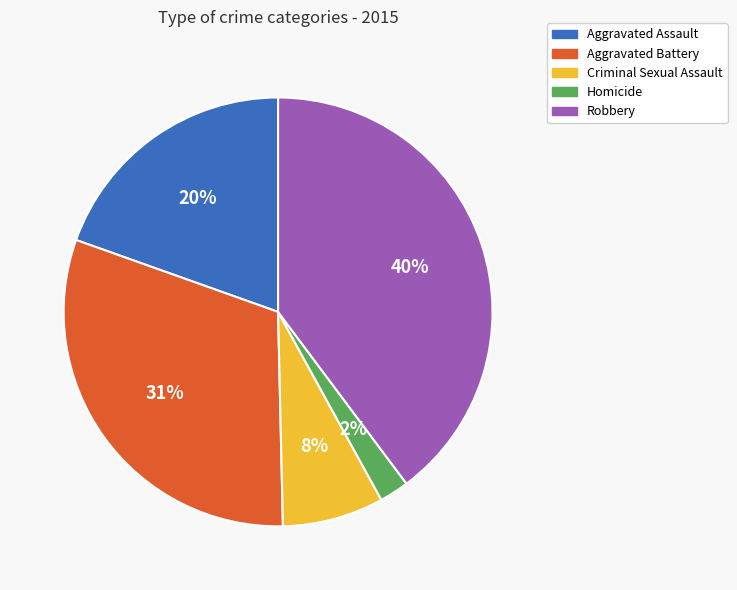

True or false: Criminal Sexual Assault accounts for 14% of the total.

False